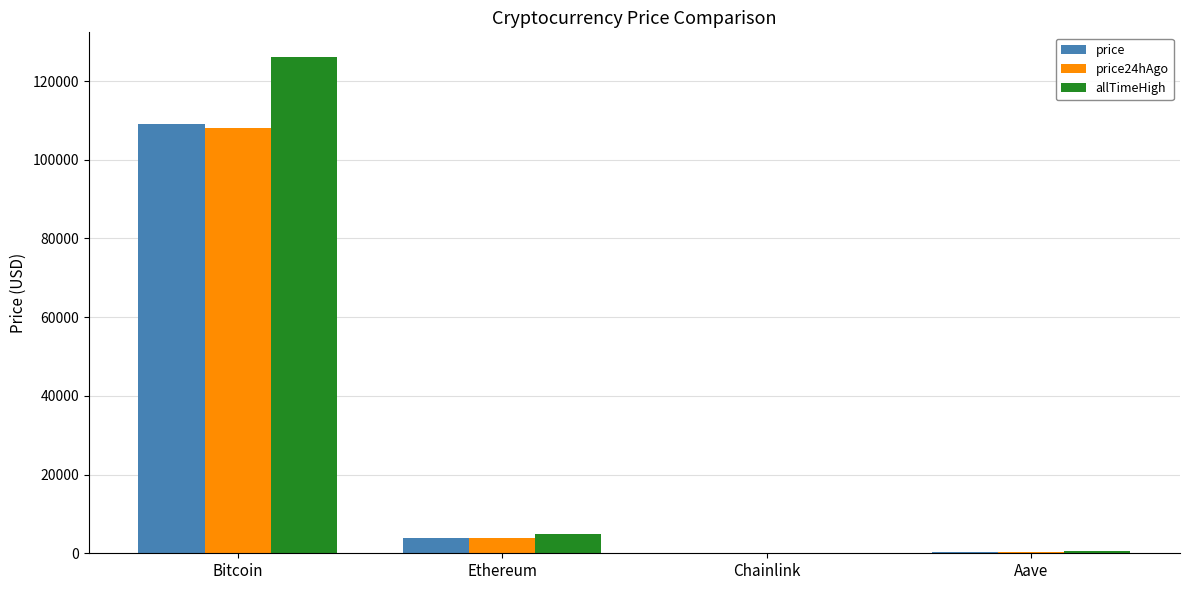

Are the bars grouped side by side (vs. stacked)?

Yes